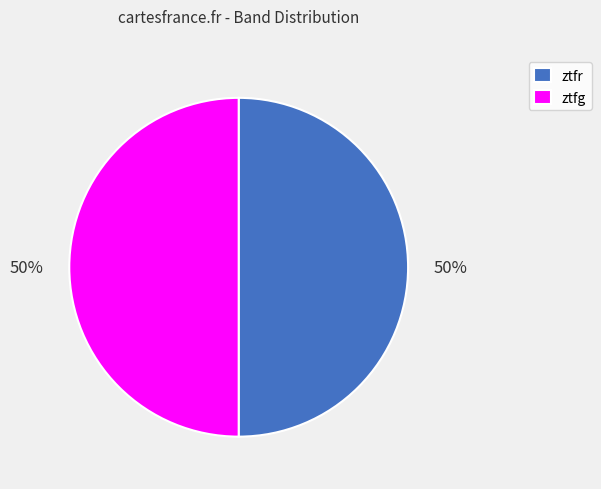

Is it true that ztfr is 40% of the pie?

False